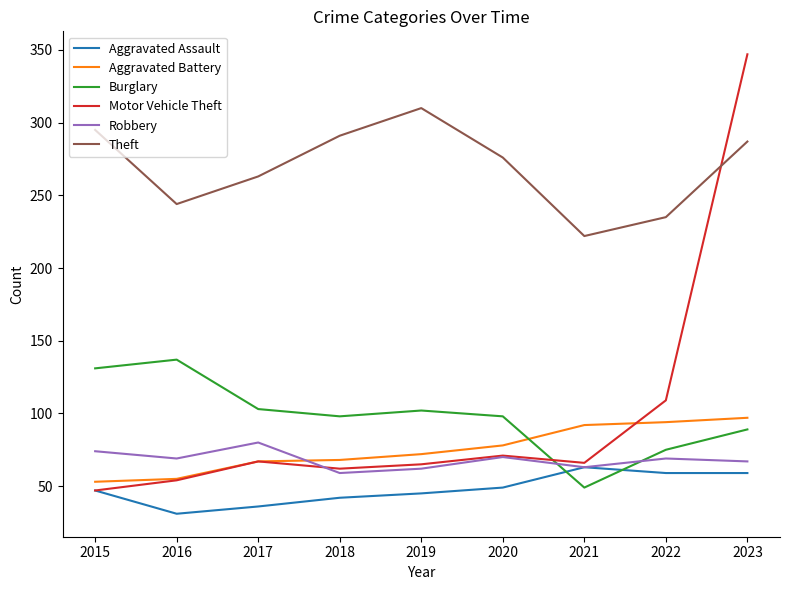

Where do Robbery and Burglary first cross each other?

2020 and 2021